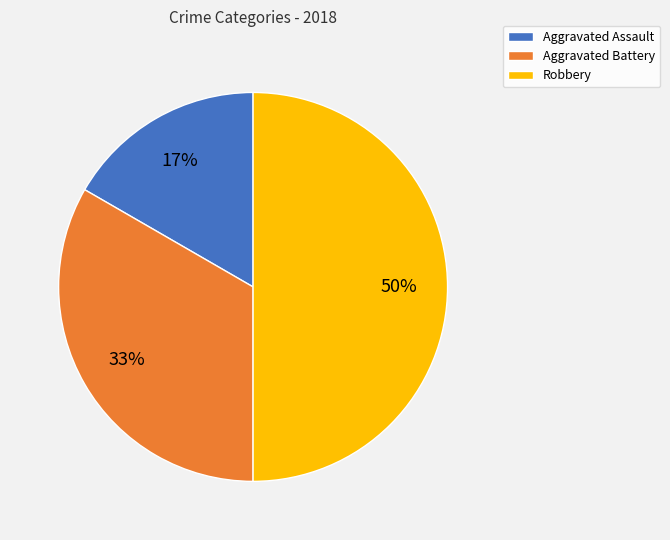

How many slices are in this pie chart?

3